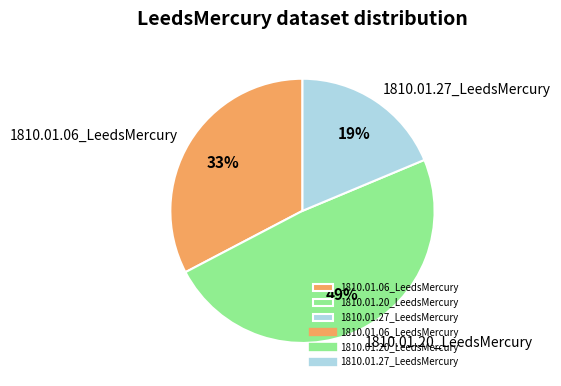

Which category has the smallest portion of the pie?

1810.01.27_LeedsMercury